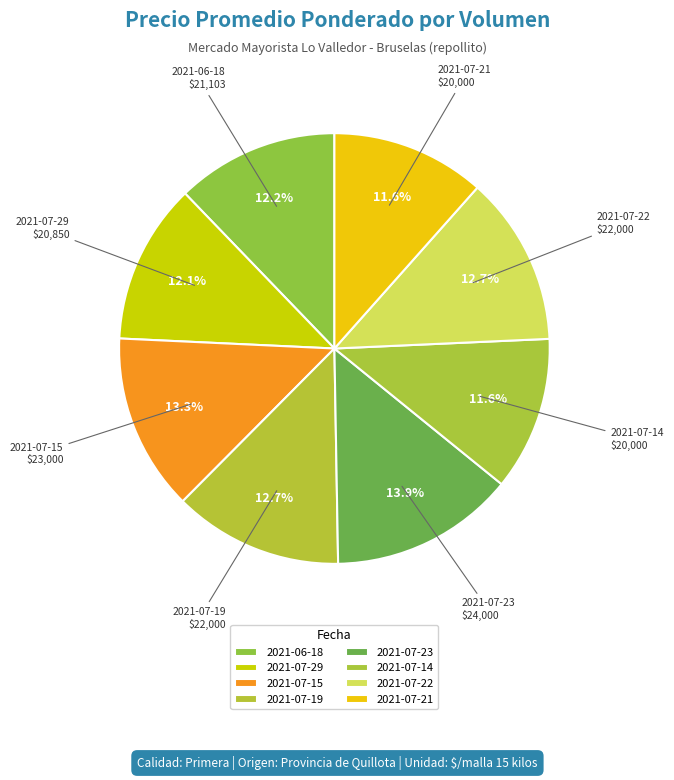

Does any single category account for the majority?

No